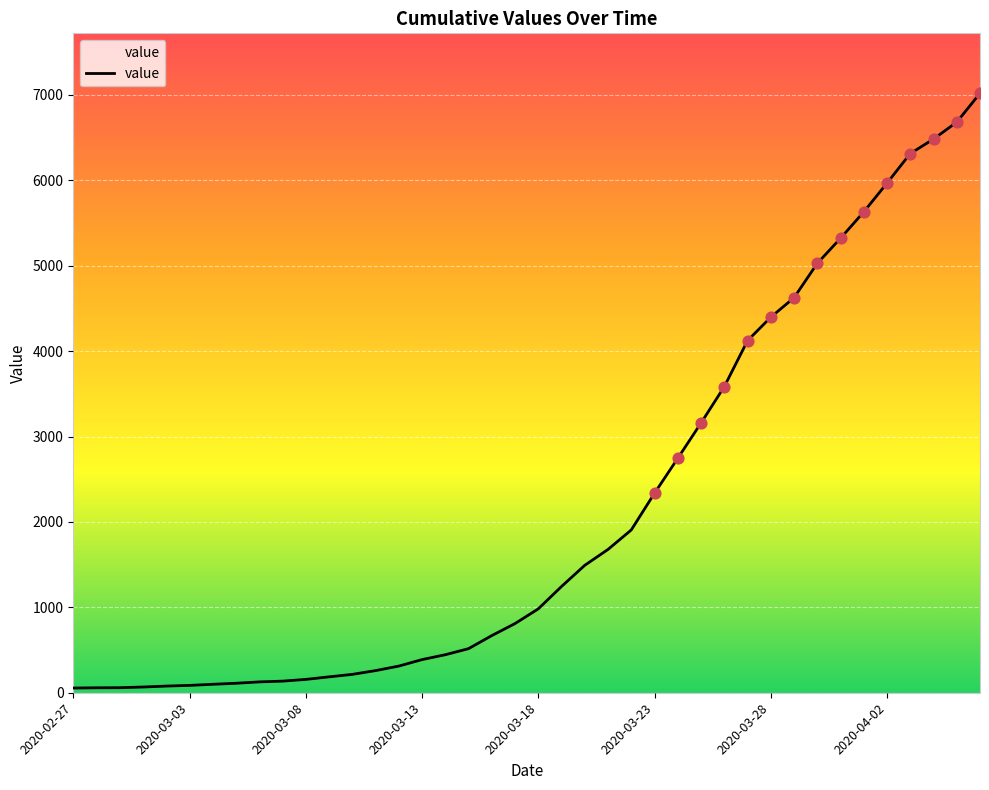

What is the difference between the maximum and minimum values?

6964